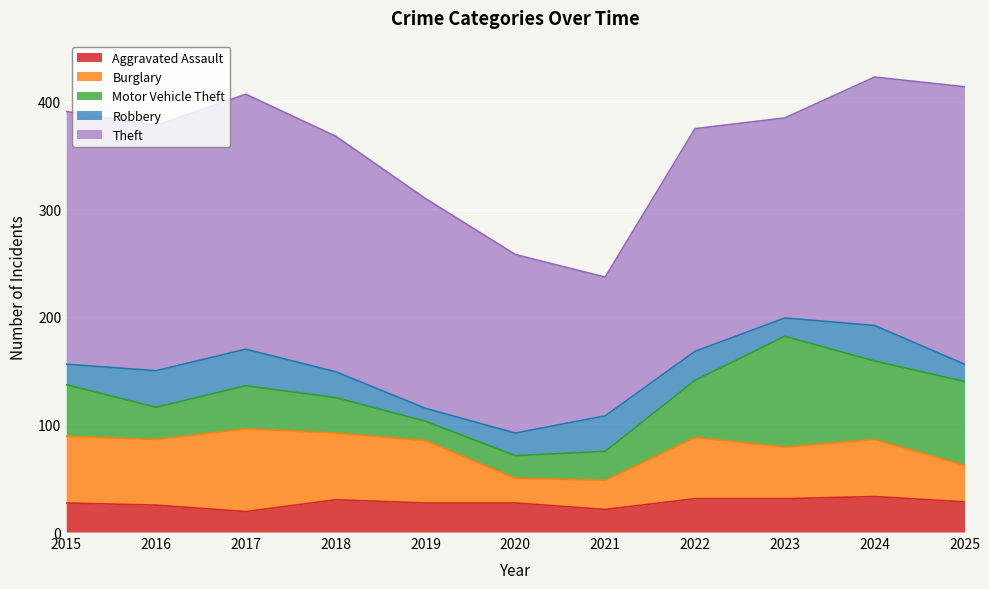

What is the total value across all series at 2017?

407